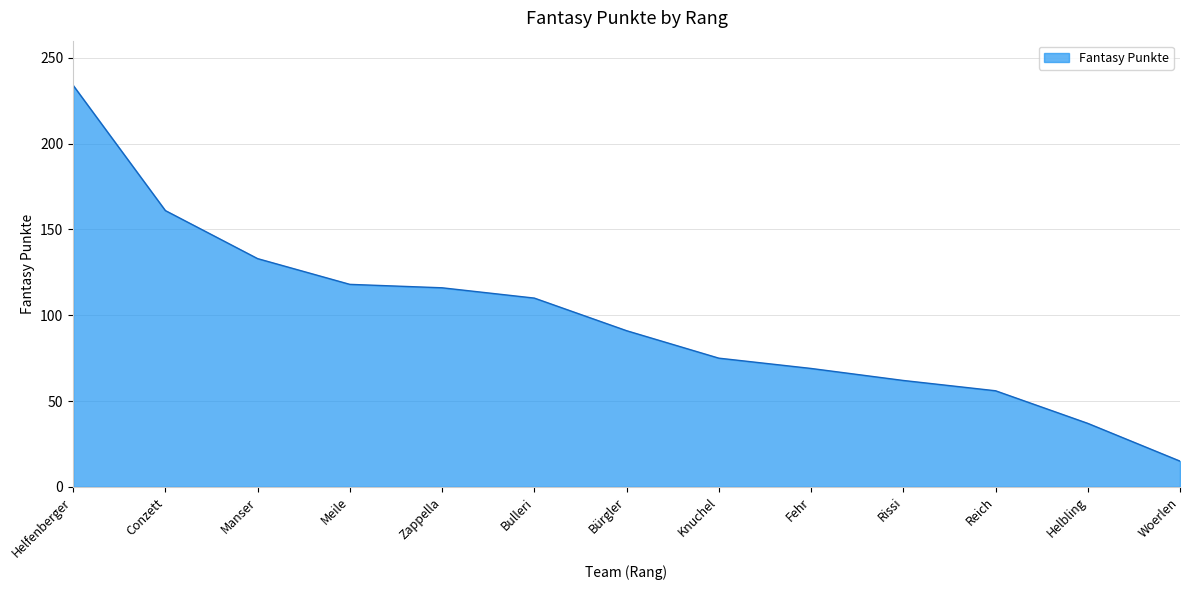

Is it true that the value at Fehr is 110?

False